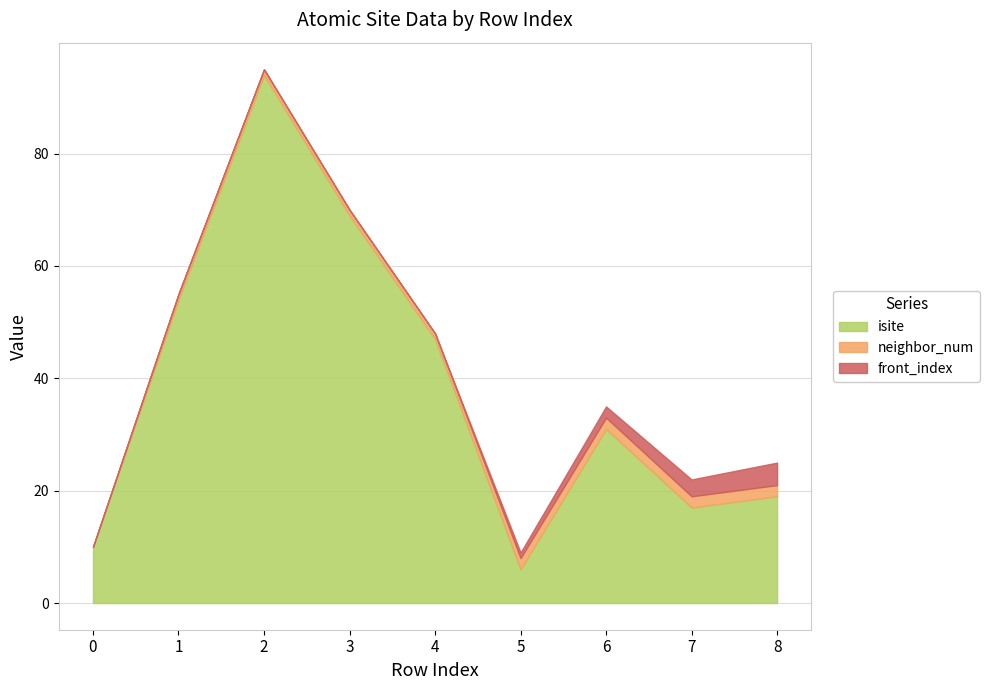

At how many categories does at least one series exceed 44?

4